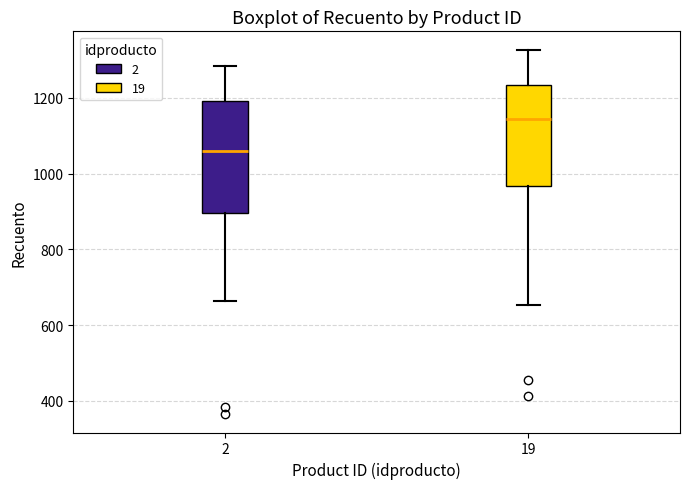

Reading left to right, read every box against the y-axis: the position of its median line, the range the box covers, and the ends of its whiskers. The values are not printed on the chart, so give them approximately, as read against the axis.

2: median 1060, box 900 to 1200, whiskers 660 to 1280
19: median 1140, box 960 to 1240, whiskers 660 to 1320